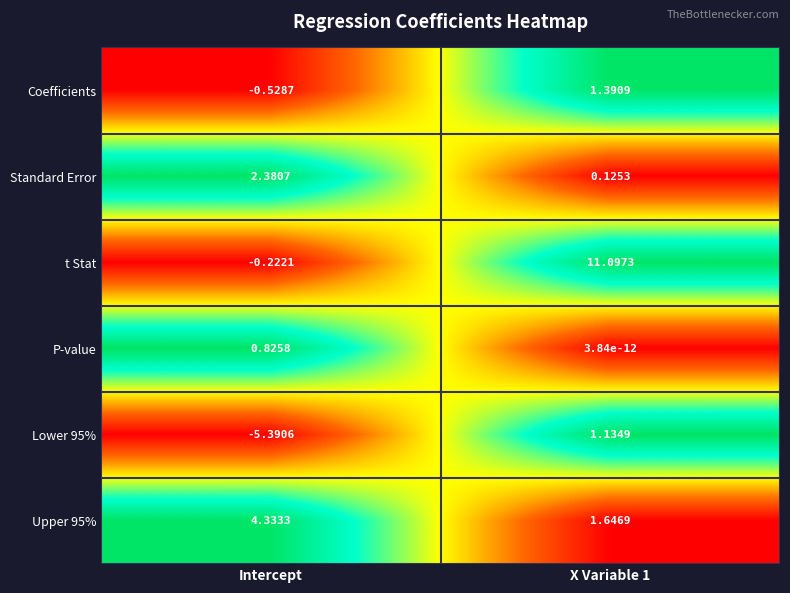

Rank the series by their maximum value, from lowest to highest.

P-value, Lower 95%, Coefficients, Standard Error, Upper 95%, t Stat